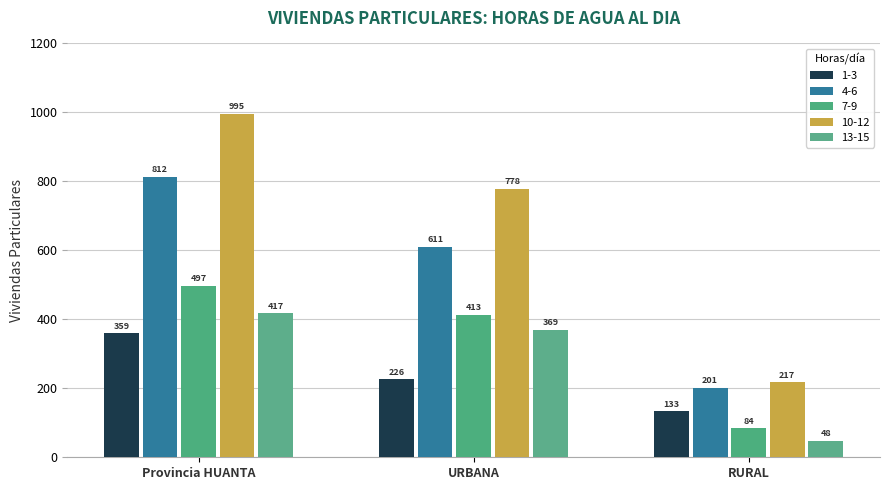

Which label corresponds to the smallest value in the chart?

RURAL